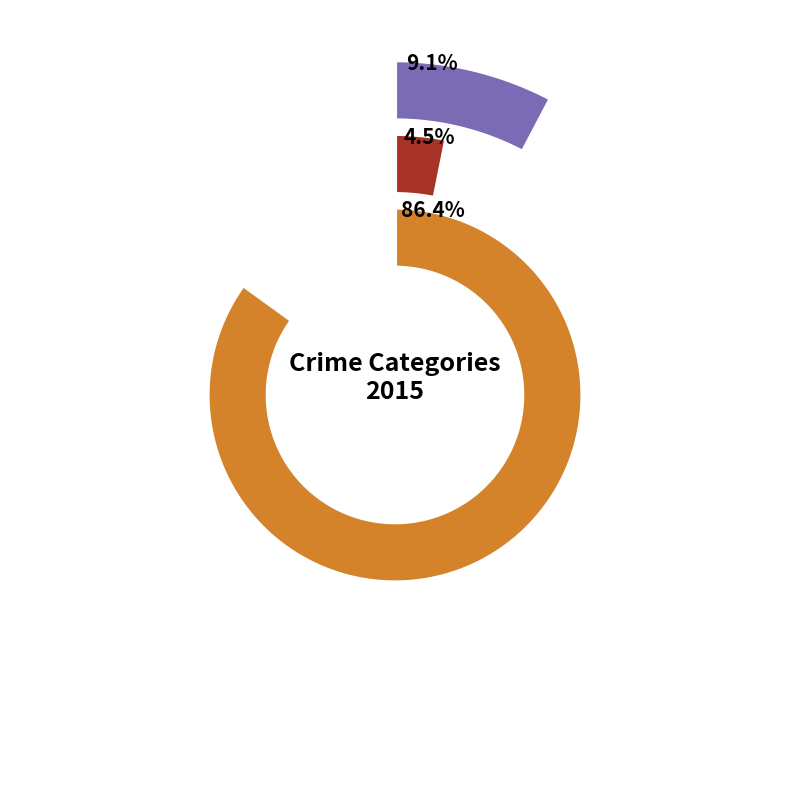

Is it true that Criminal Sexual Assault is 0% of the pie?

True